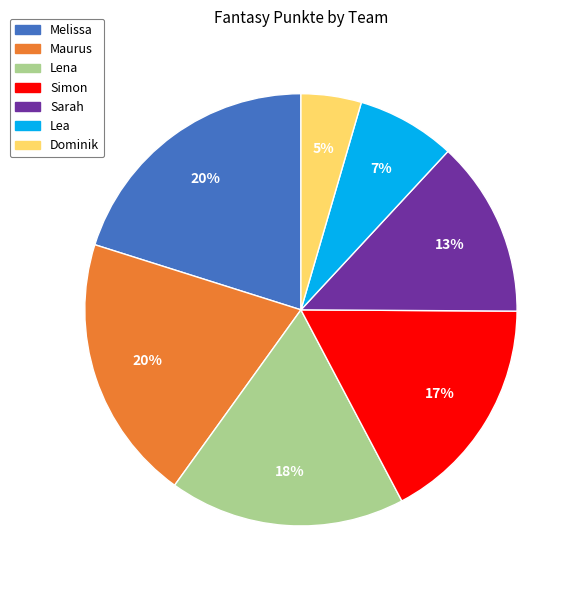

Which category has the smallest portion of the pie?

Dominik